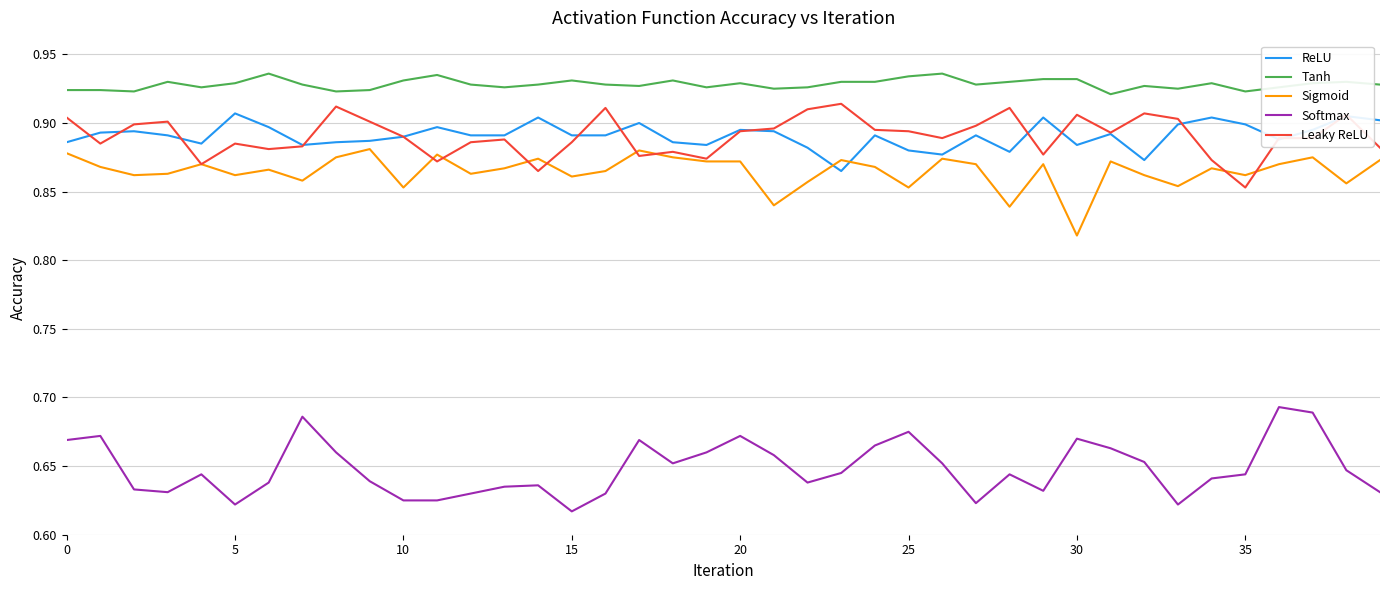

True or false: Sigmoid and Softmax cross at least once.

False